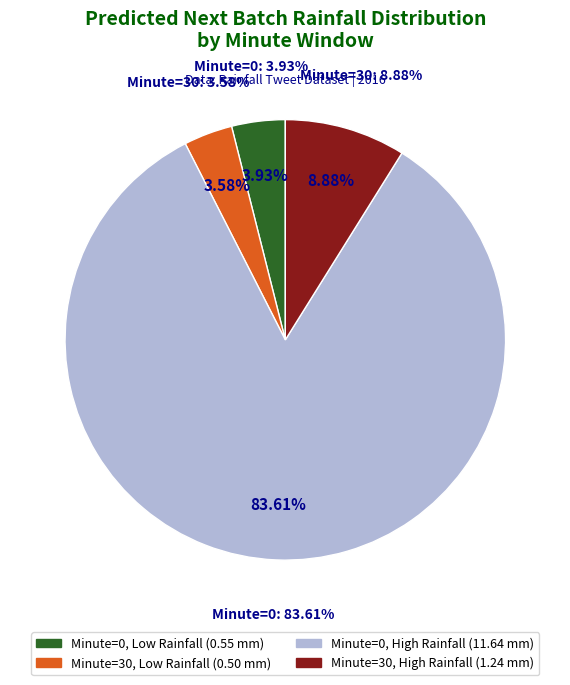

Is there a majority slice in this chart?

Yes